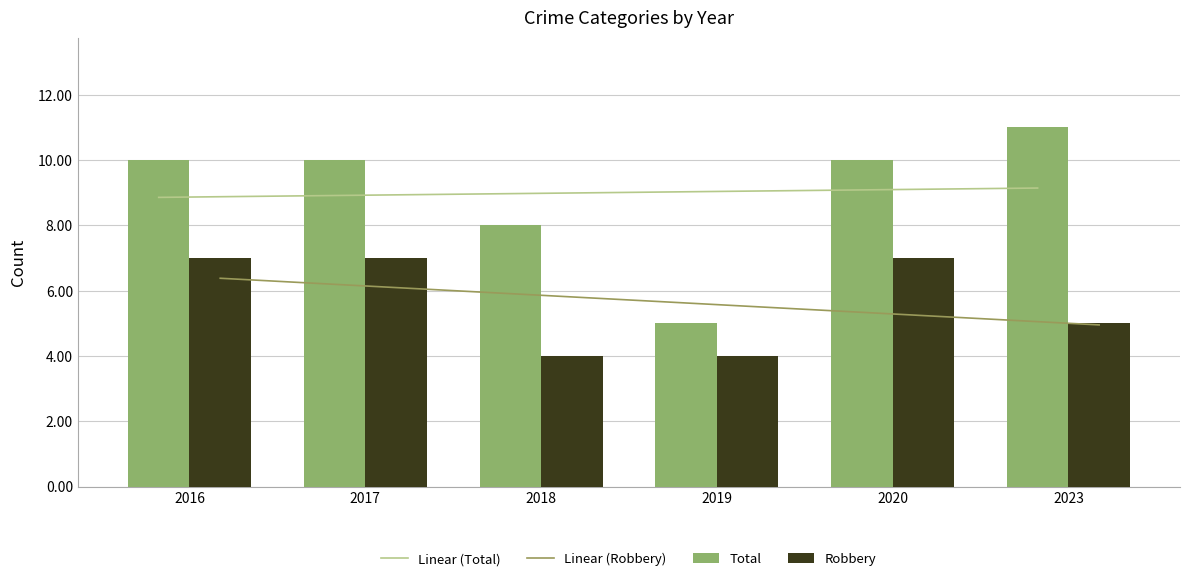

The value of Total at 2020 is 13. True or false?

False